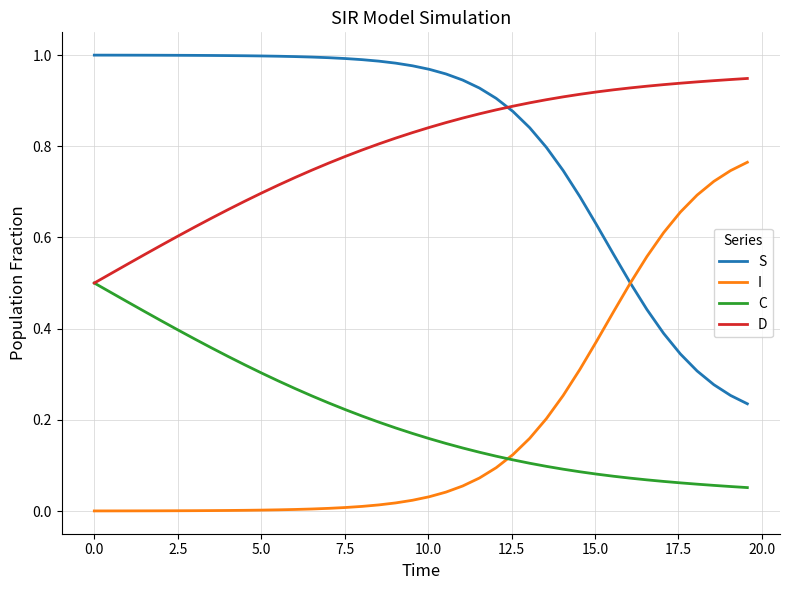

List the series in order of their peak value, lowest first.

C, I, D, S